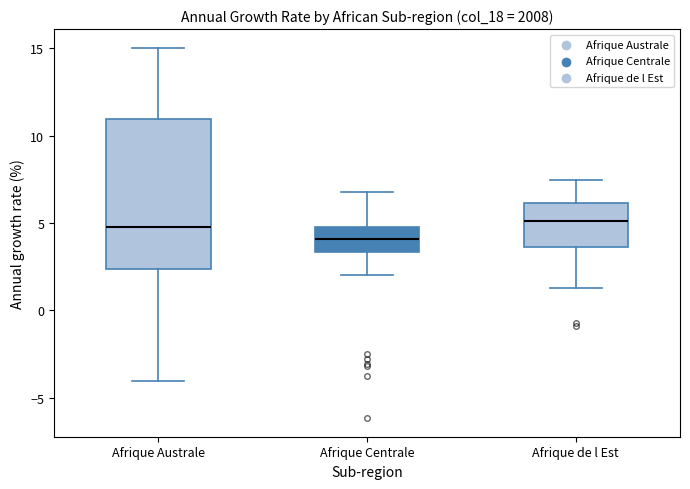

Reading left to right, read every box against the y-axis: the position of its median line, the range the box covers, and the ends of its whiskers. The values are not printed on the chart, so give them approximately, as read against the axis.

Afrique Australe: median 5.0, box 2.5 to 11.0, whiskers -4.0 to 15.0
Afrique Centrale: median 4.0, box 3.5 to 5.0, whiskers 2.0 to 7.0
Afrique de l Est: median 5.0, box 3.5 to 6.0, whiskers 1.5 to 7.5